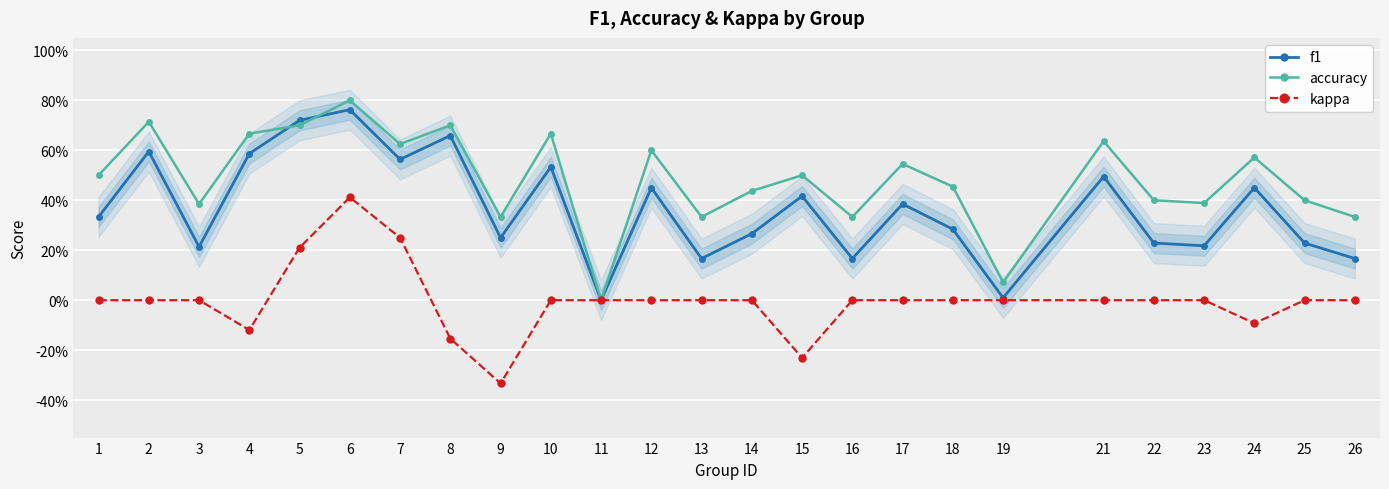

At which category is the sum across all series the highest?

6